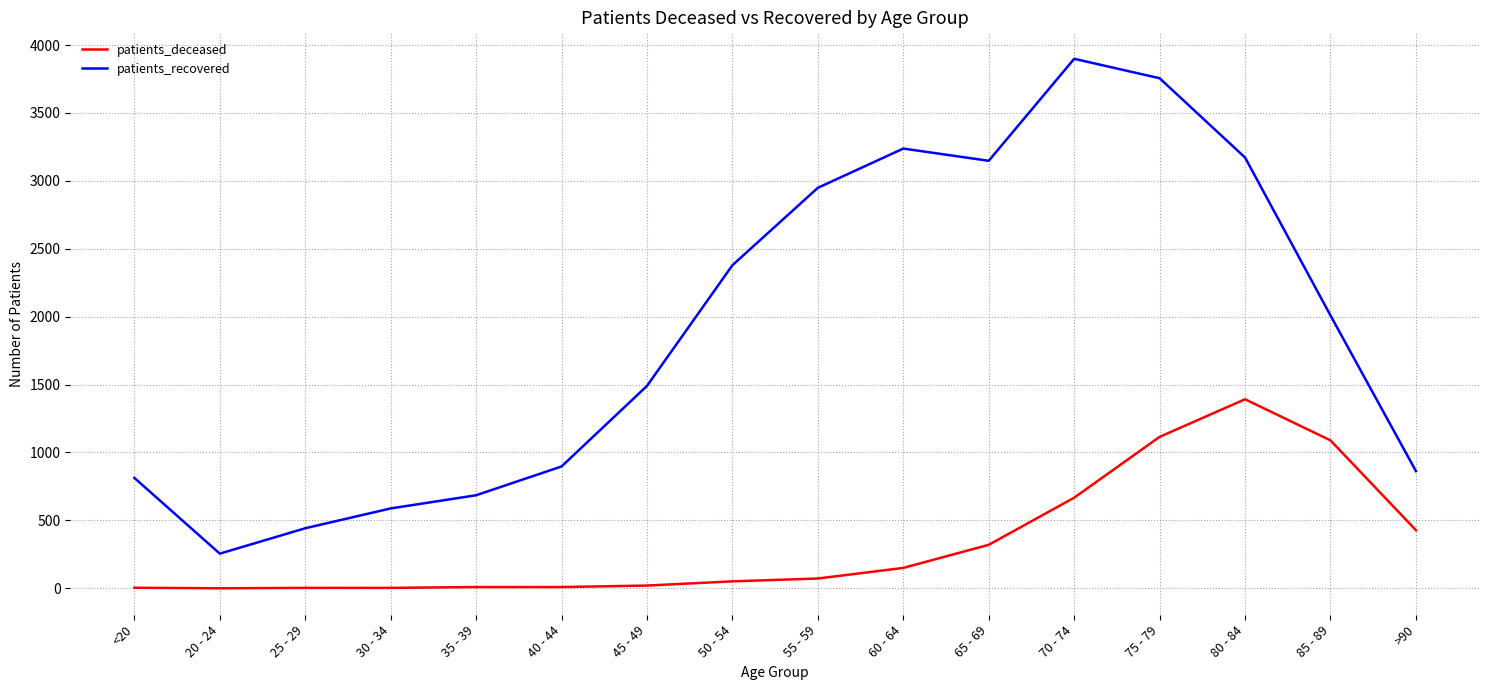

Between 25 - 29 and 65 - 69, which series saw the biggest shift?

patients_recovered